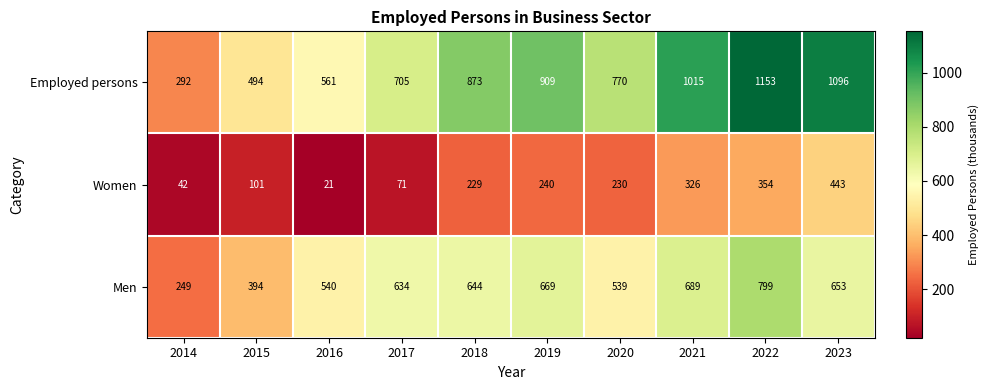

What is the greatest value displayed?

1153